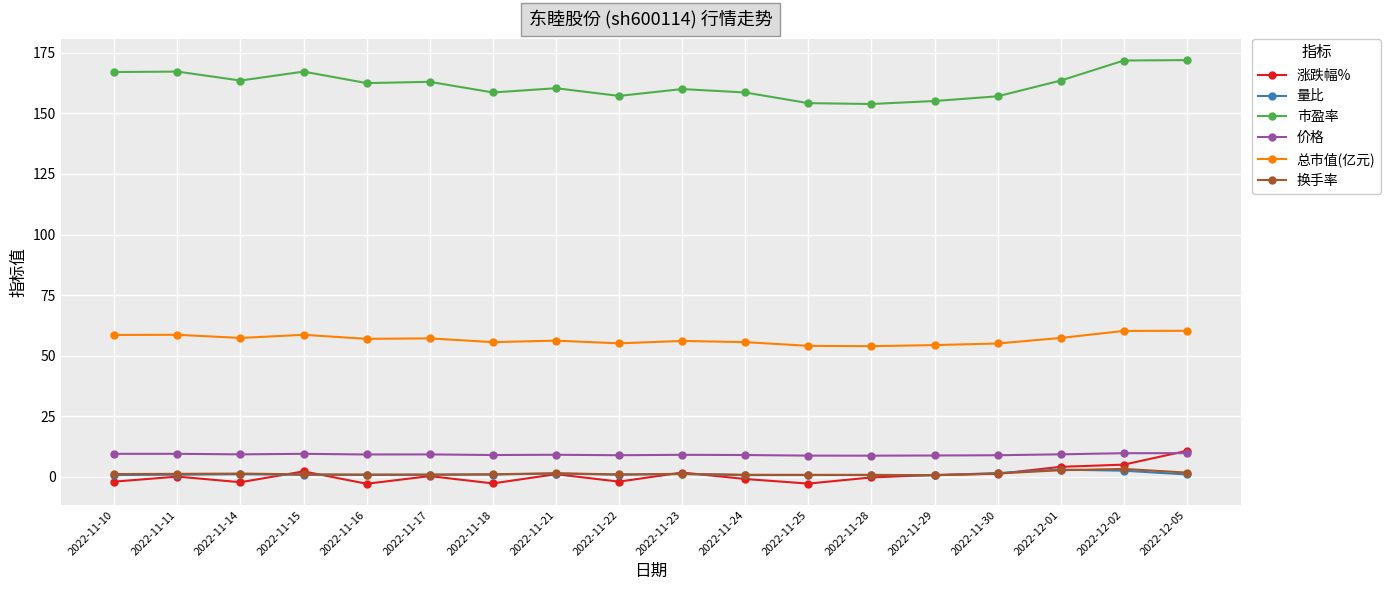

What is the label of the 10th point from the left?

2022-11-23